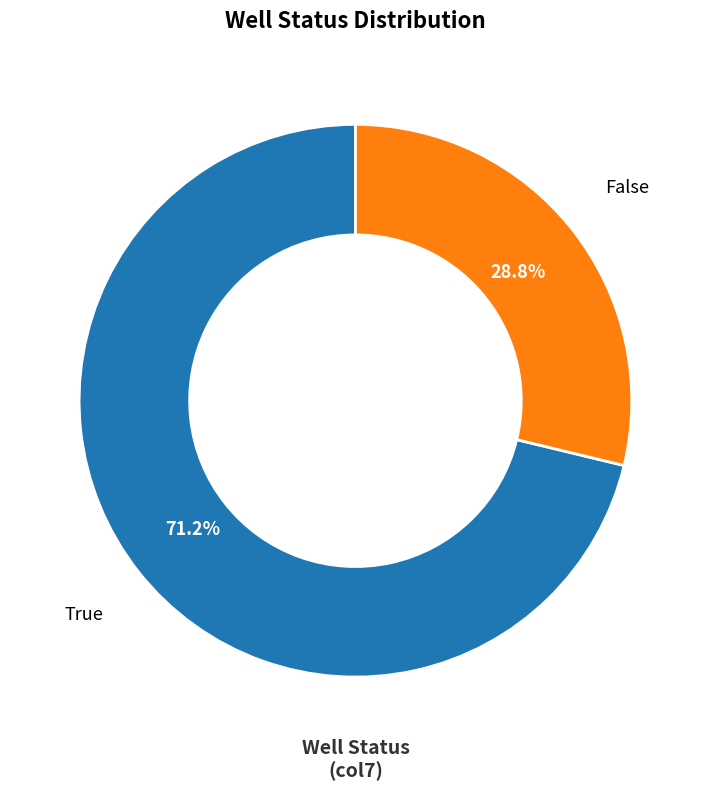

Does any single category account for the majority?

Yes